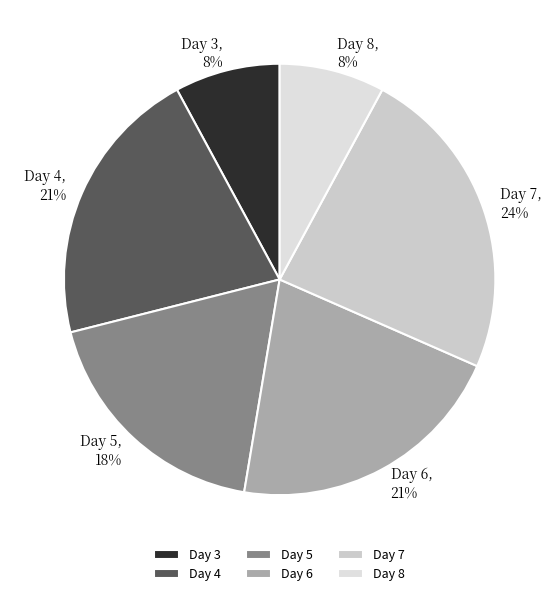

True or false: Day 3 accounts for 8% of the total.

True